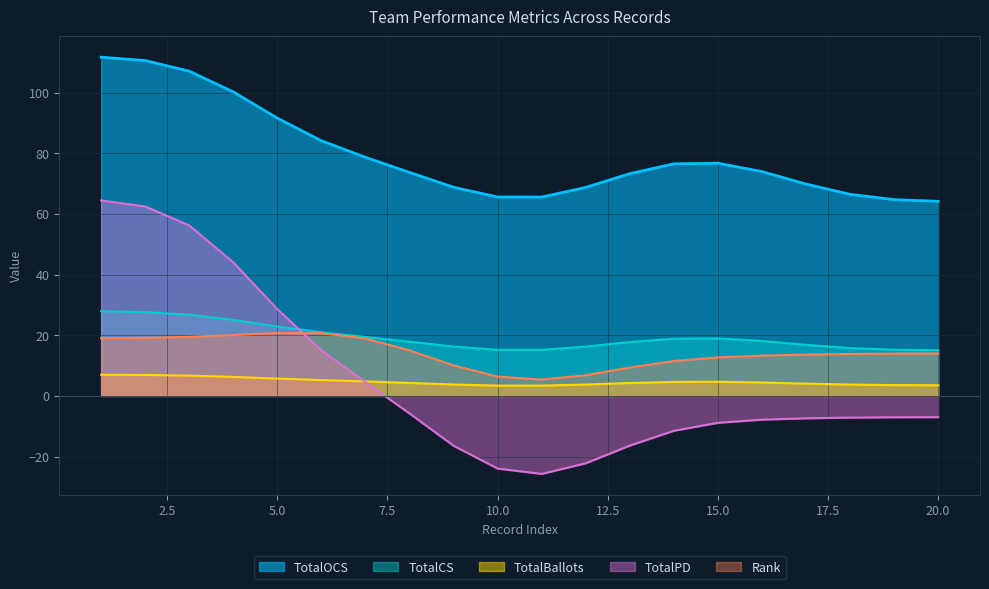

Which series has the widest spread of values?

TotalPD